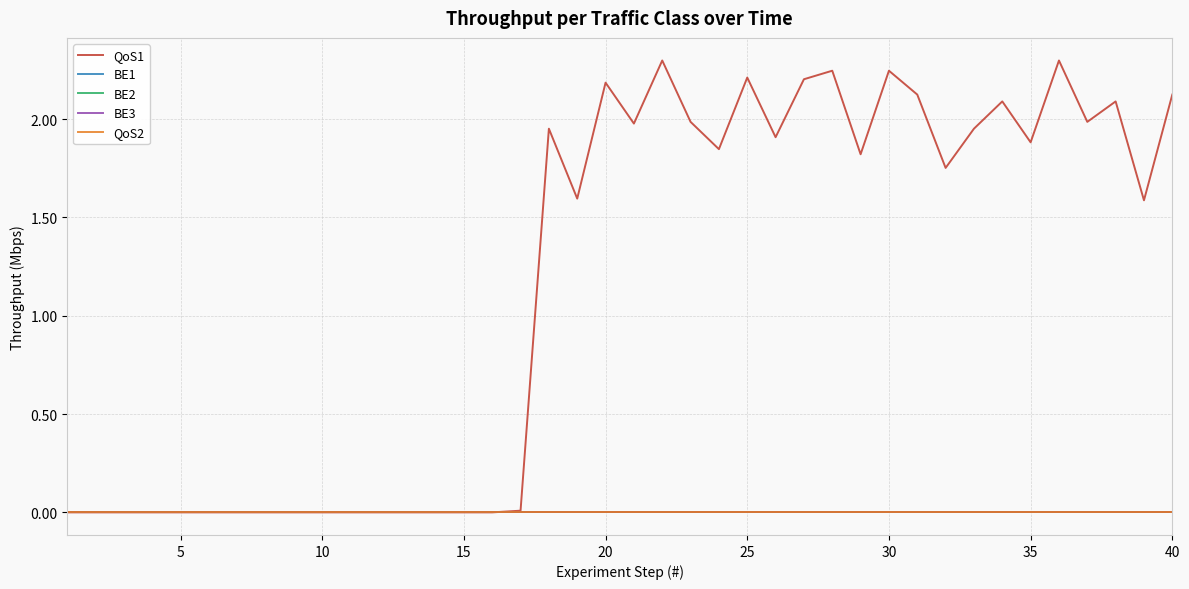

Is this an area chart (filled region under the line)?

No